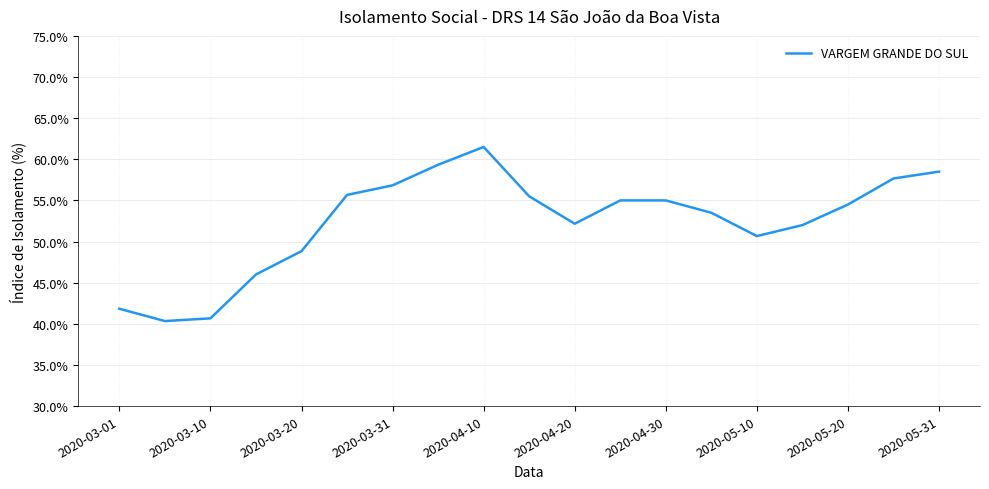

What is the minimum value shown in the chart?

40.3